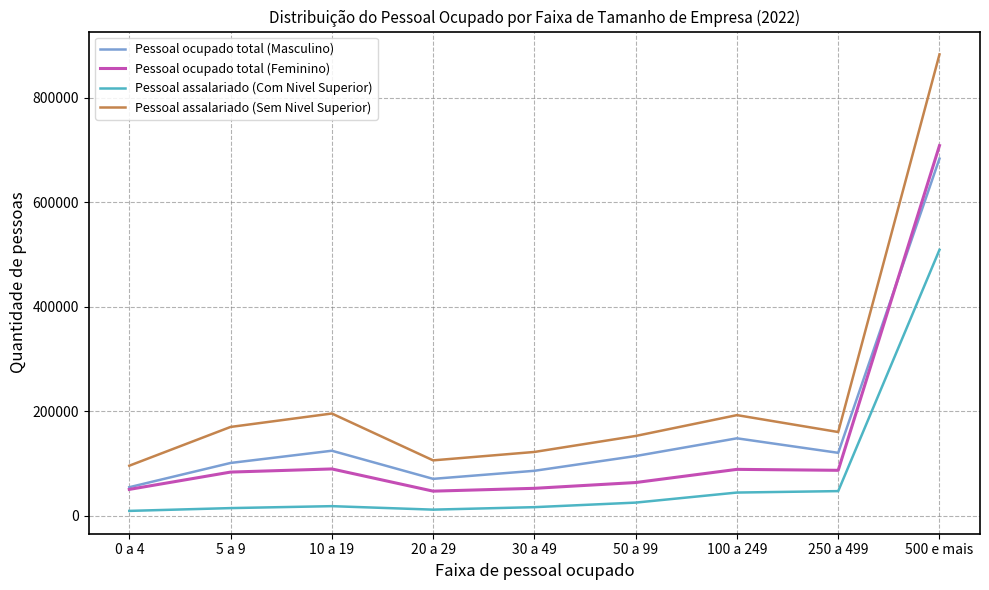

The value of Pessoal ocupado total (Feminino) at 250 a 499 is 86552. True or false?

True